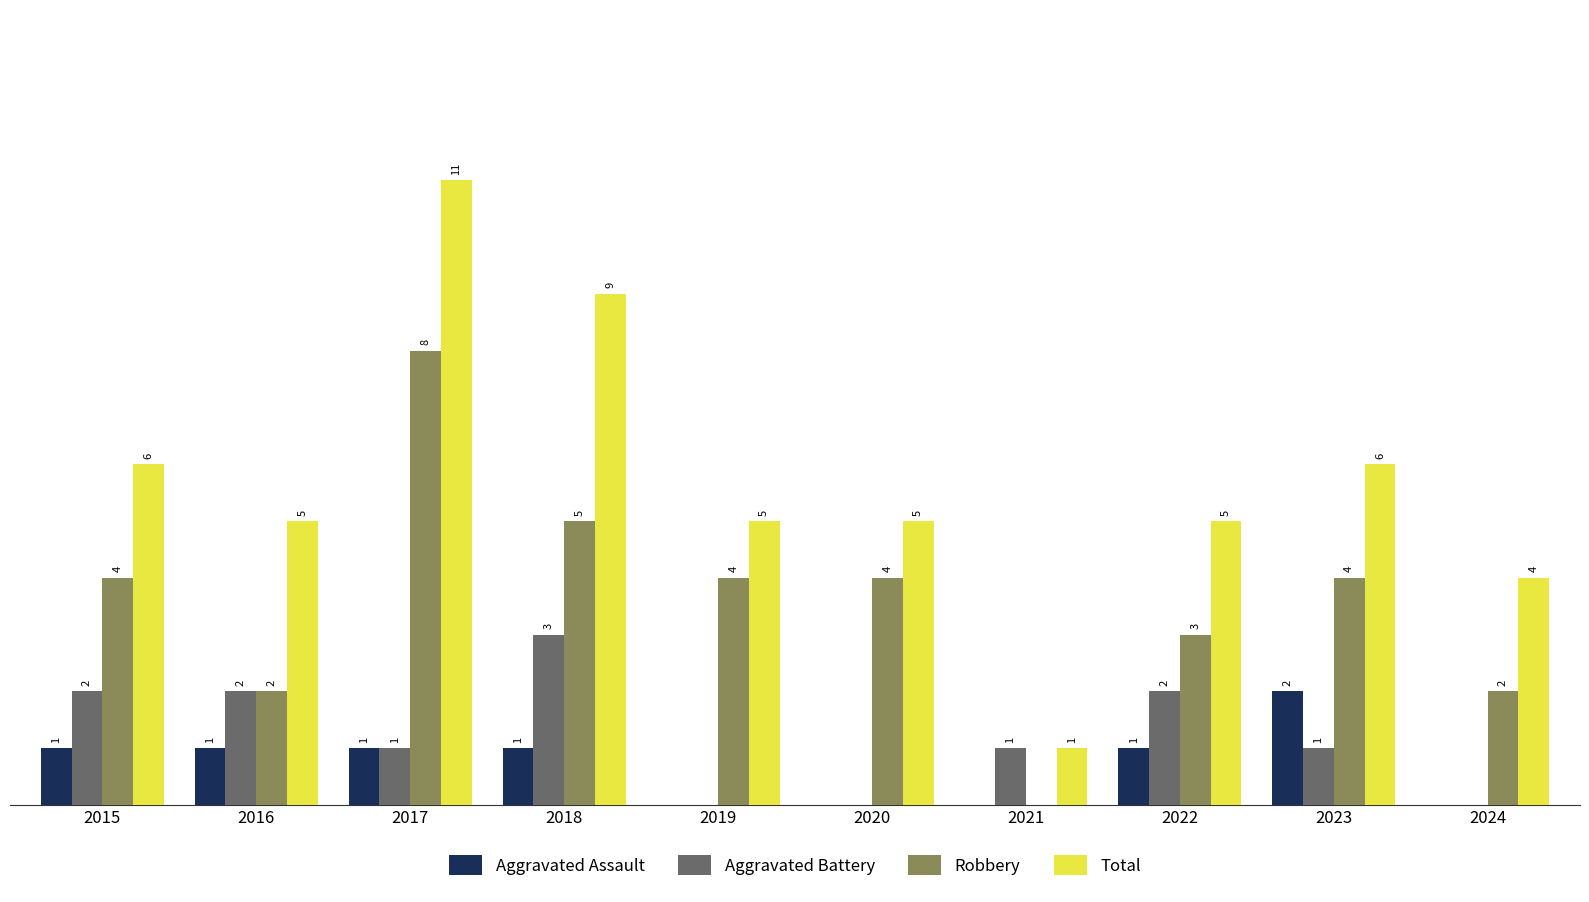

Which series has the largest total across all categories?

Total